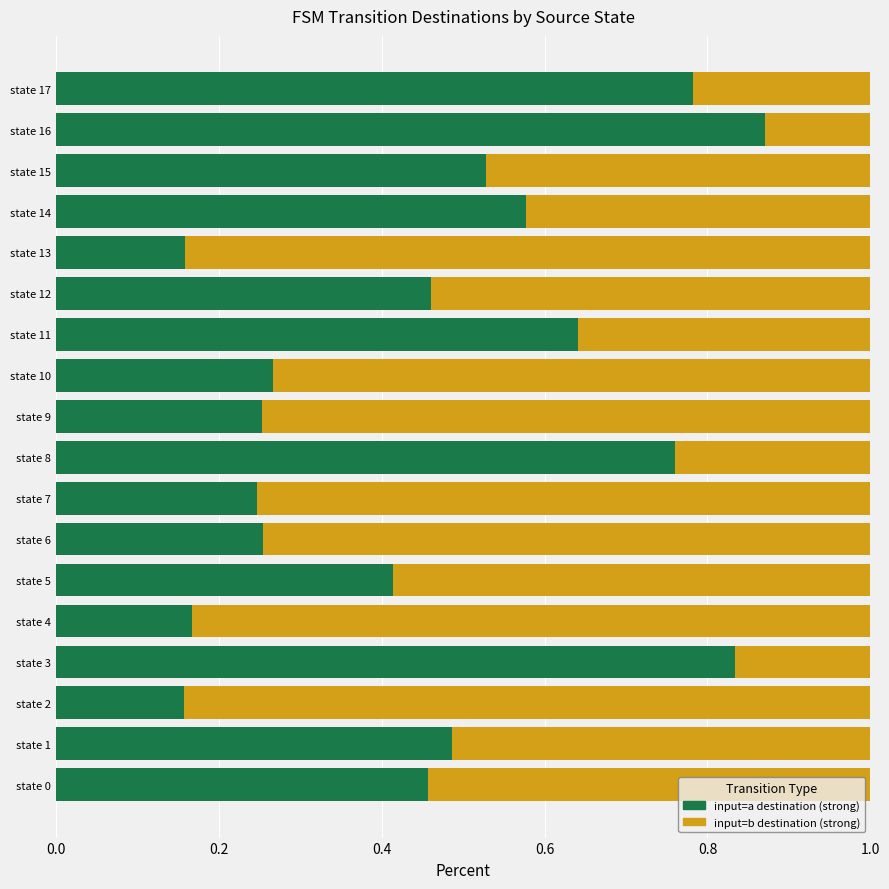

True or false: input=a destination (strong) has a value of 0.8 at state 15.

False